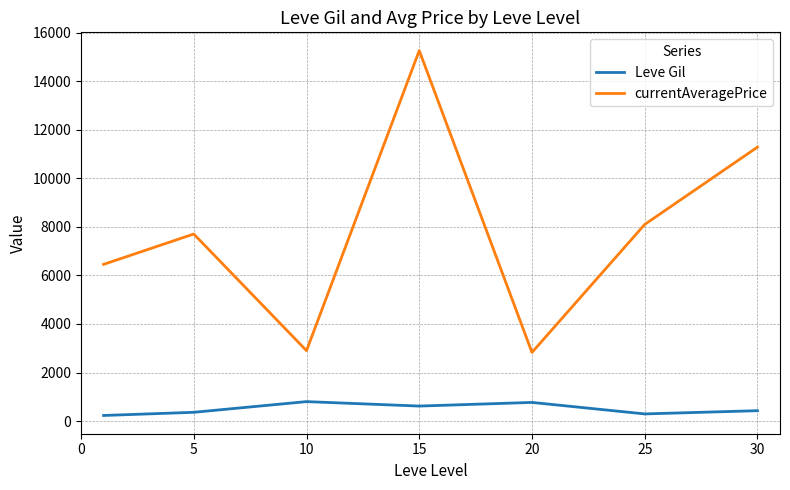

True or false: Leve Gil and currentAveragePrice cross at least once.

False